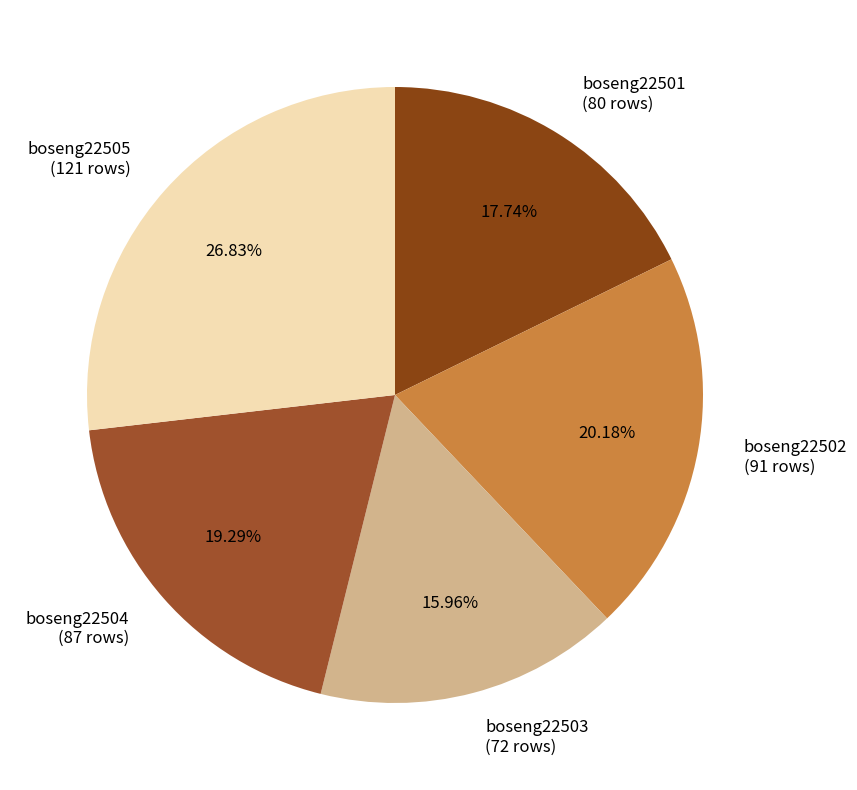

Rank the categories by value from highest to lowest.

boseng22505, boseng22502, boseng22504, boseng22501, boseng22503